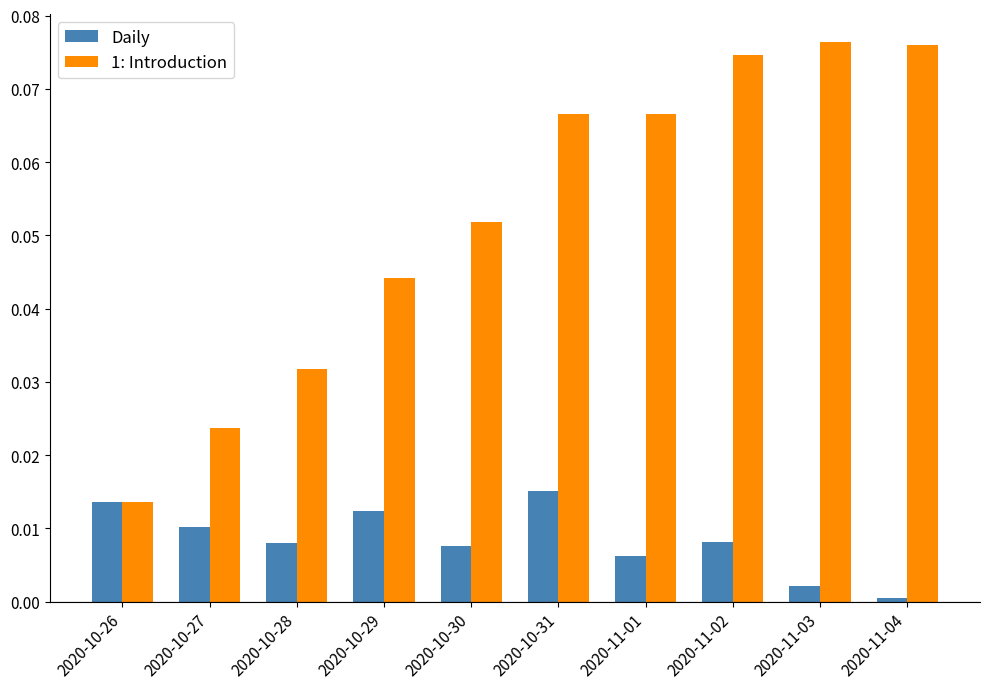

What are all the series names shown in the legend?

Daily, 1: Introduction